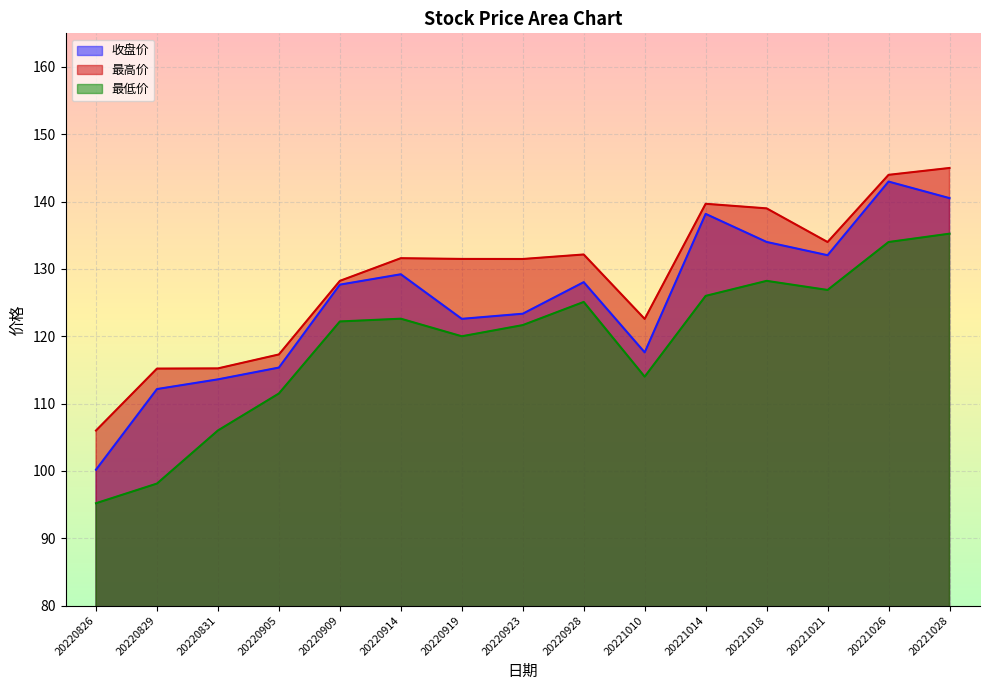

True or false: 收盘价 has a value of 182.7 at 20220909.

False